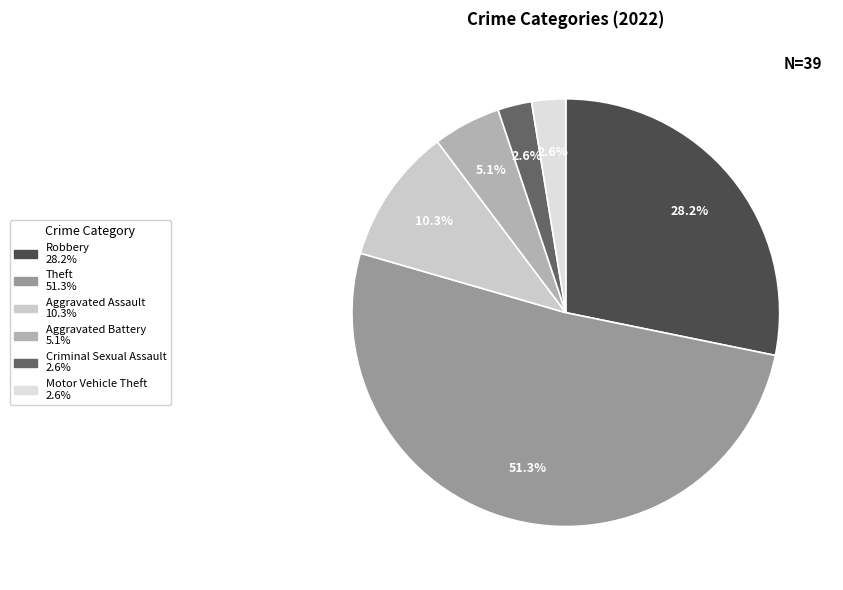

To the nearest percent, what is the combined percentage of Criminal Sexual Assault and Theft?

54%